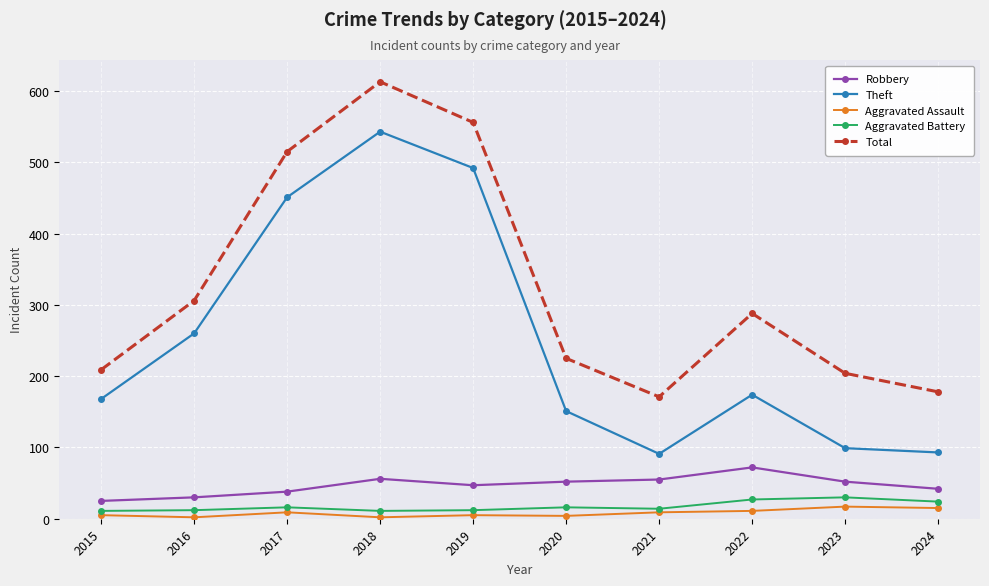

The value of Robbery at 2020 is 52. True or false?

True